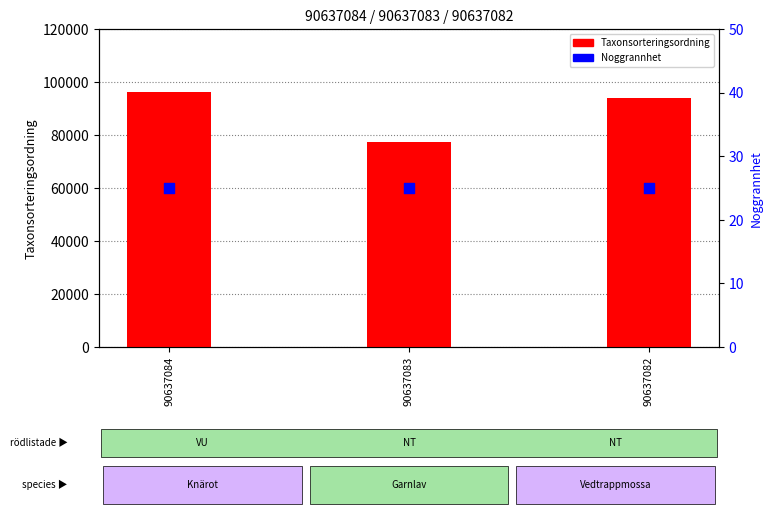

At how many categories does at least one series exceed 43053?

3